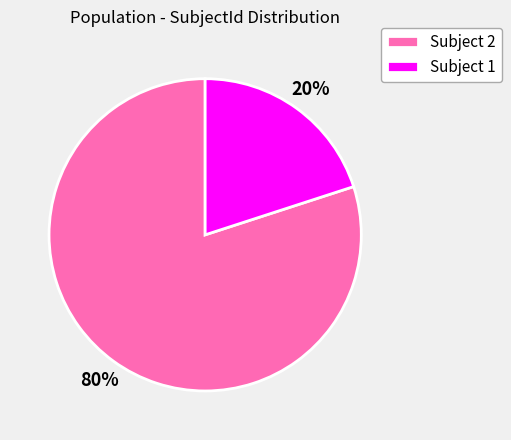

Count the number of slices in the pie.

2